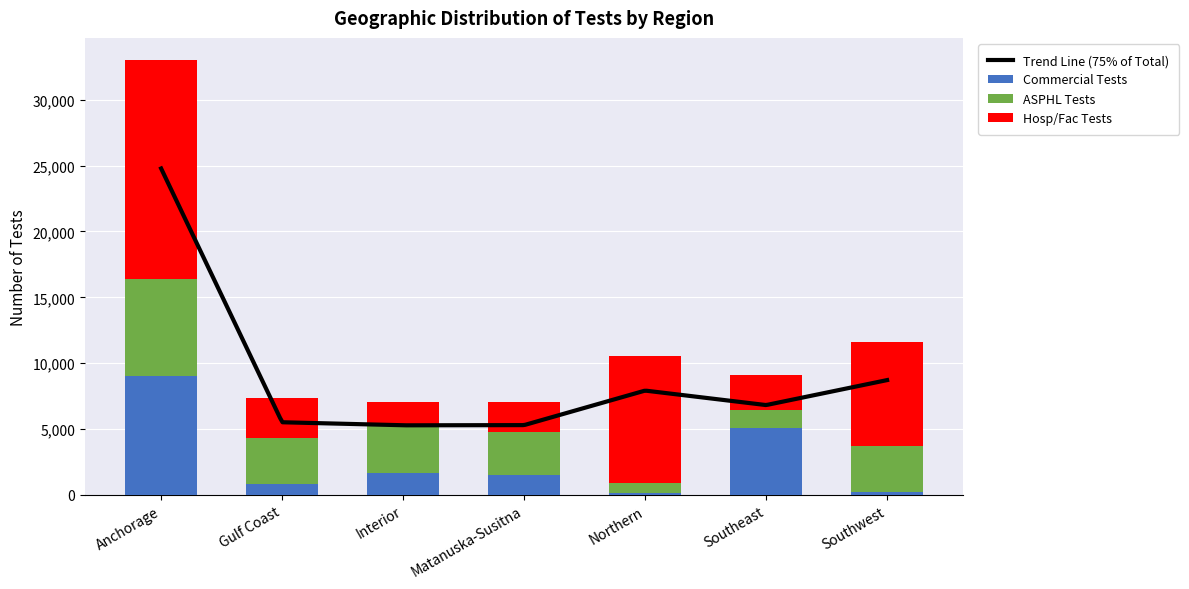

What is the sum of all ASPHL Tests values?

23440